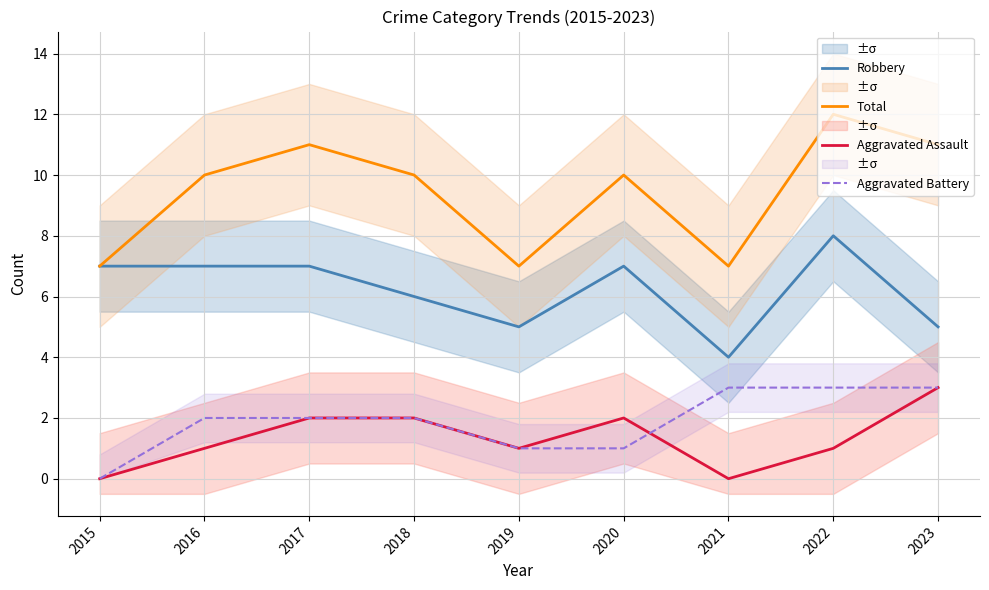

Which category has the lowest value in the Total series?

2015